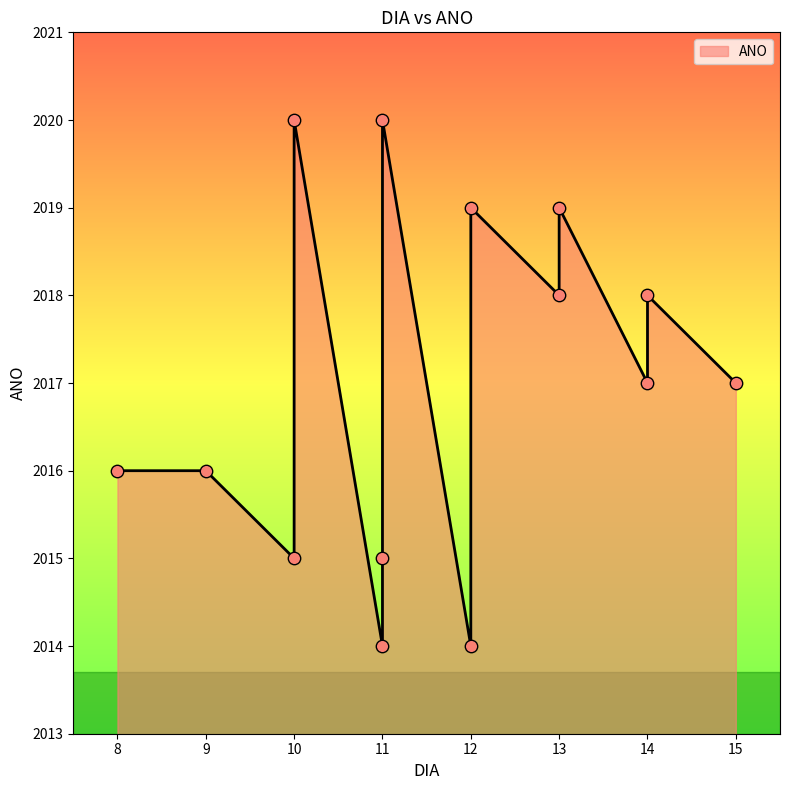

Approximately how many times larger is the value at 13 compared to 10?

1.0